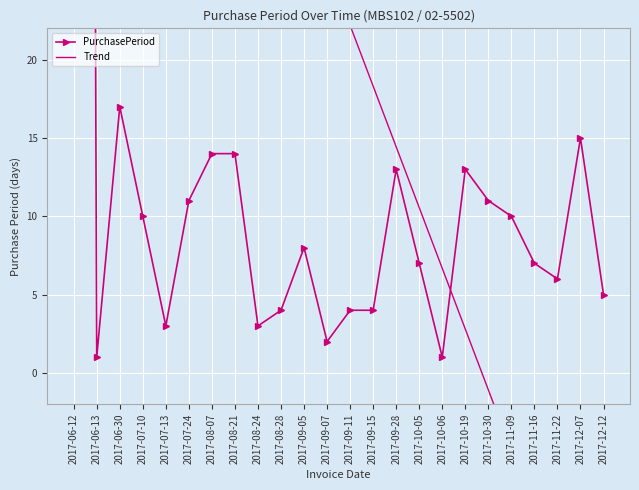

Reading right to left, transcribe all the data shown in this chart.

PurchasePeriod: 5.0	15.0	6.0	7.0	10.0	11.0	13.0	1.0	7.0	13.0	4.0	4.0	2.0	8.0	4.0	3.0	14.0	14.0	11.0	3.0	10.0	17.0	1.0	396.0
Trend: -20.5	-16.6	-12.7	-8.8	-5.0	-1.1	2.8	6.7	10.6	14.4	18.3	22.2	26.1	29.9	33.8	37.7	41.6	45.5	49.3	53.2	57.1	61.0	64.8	68.7